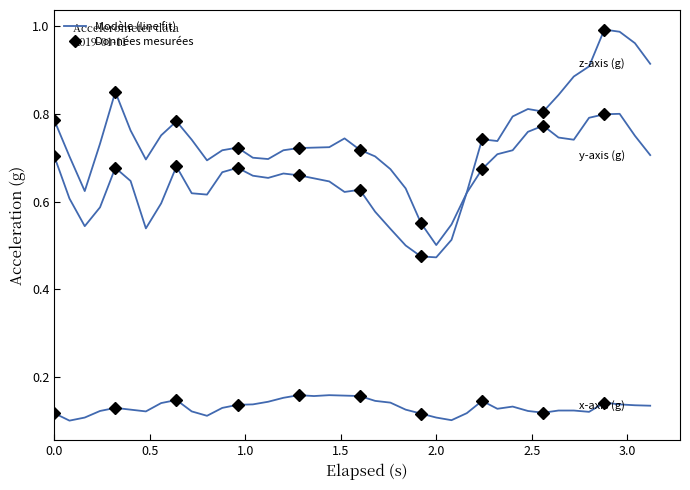

Which series has the widest spread of values?

z-axis (g)